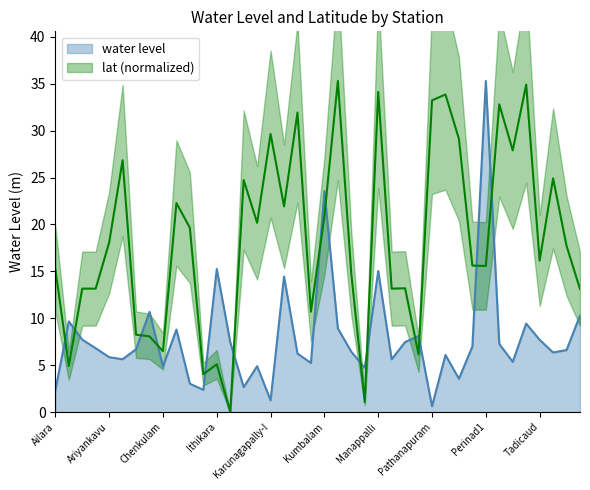

Where does the water_level (in m) series first go above 6?

Akkal